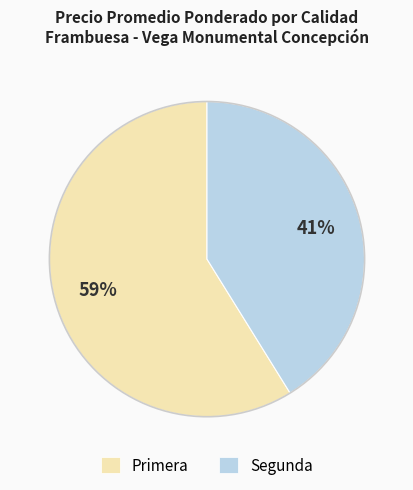

What percentage is the Segunda slice, to the nearest percent?

41%